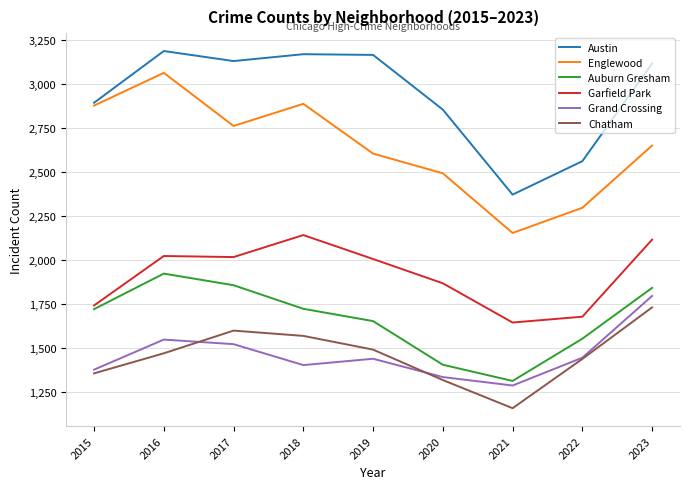

What is the difference between the maximum and minimum values in the Austin series?

816